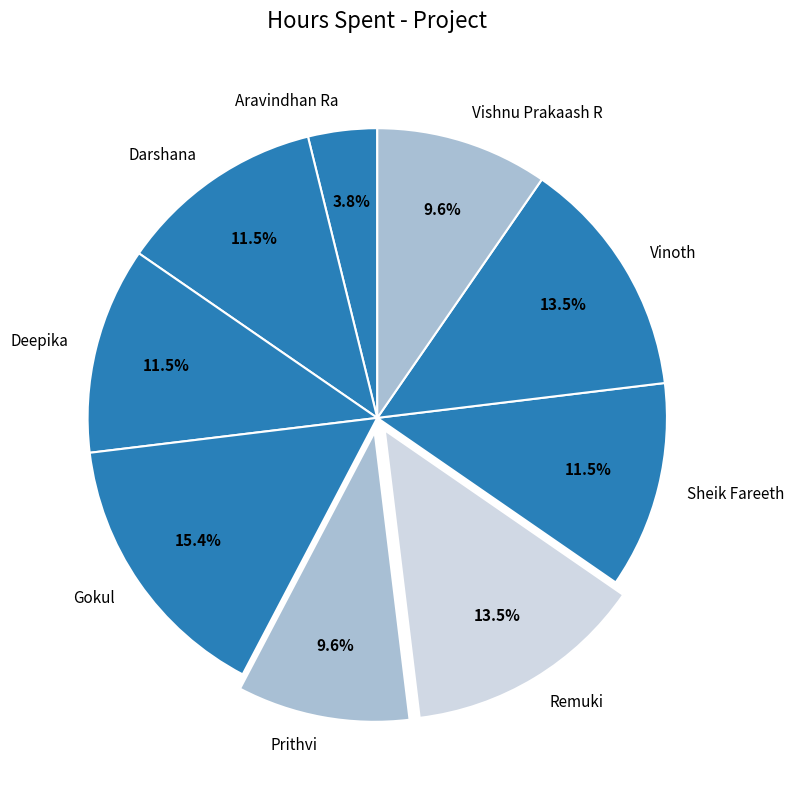

Count the number of slices in the pie.

9